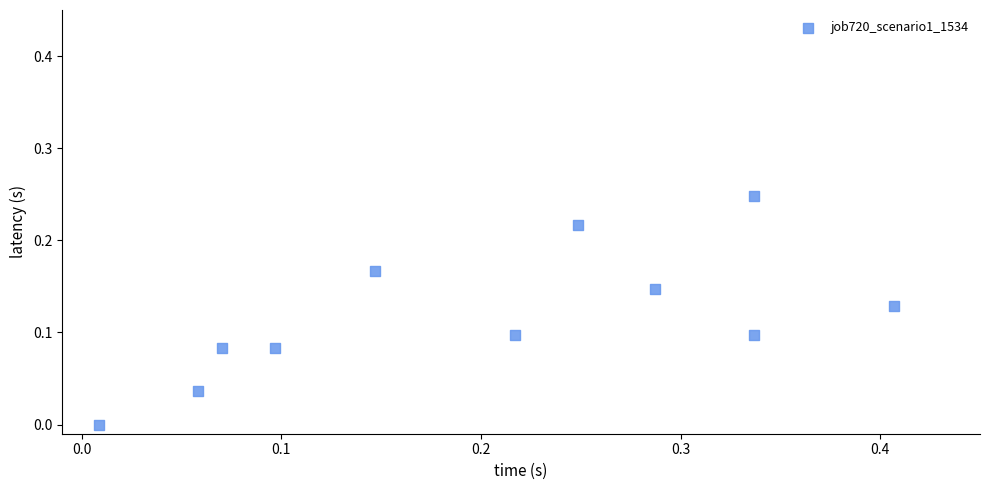

What is the range of X values (max minus min)?

0.4